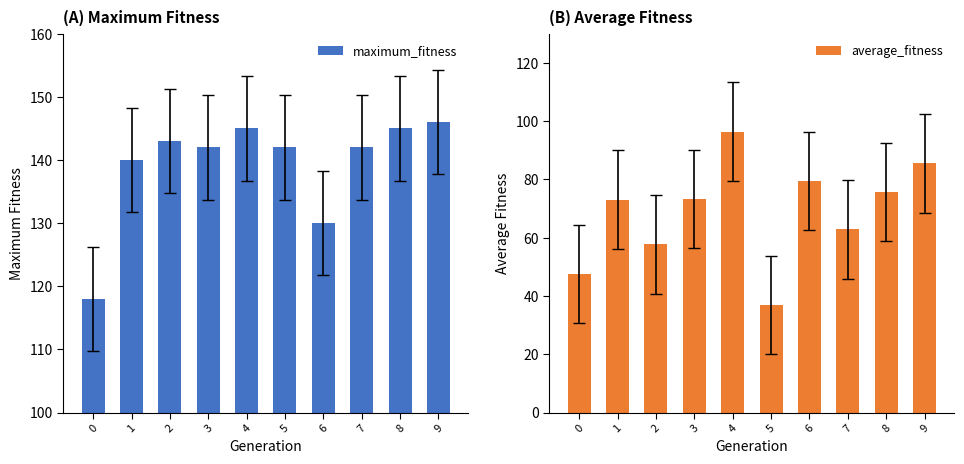

At which category is the sum across all series the highest?

4